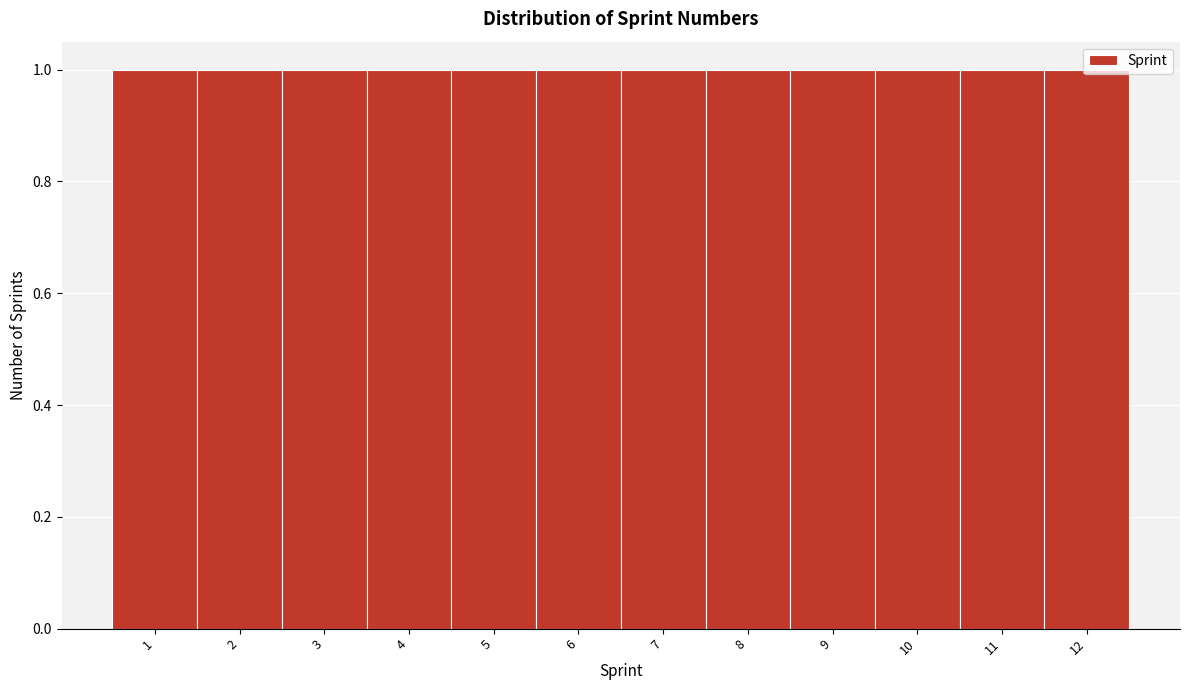

How tall is the bar that spans 2.5 to 3.5 on the x-axis? The values are not printed on the chart, so give them approximately, as read against the axis.

1